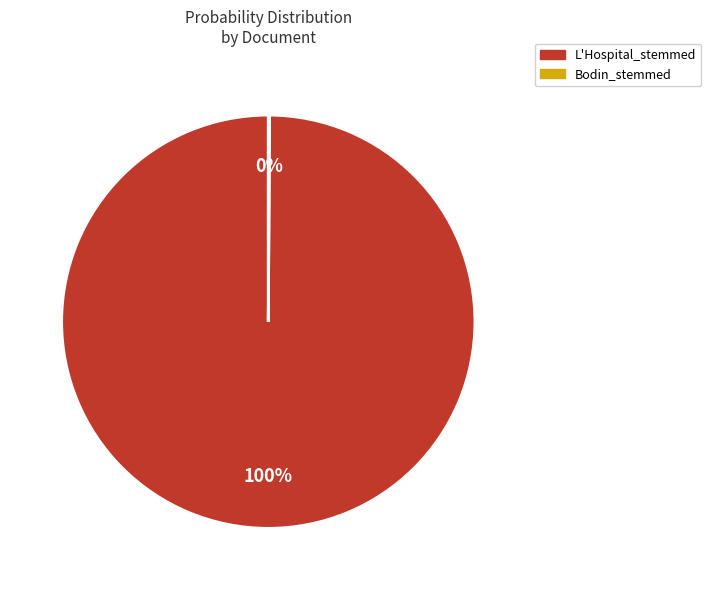

Is there any slice that represents more than half of the pie?

Yes